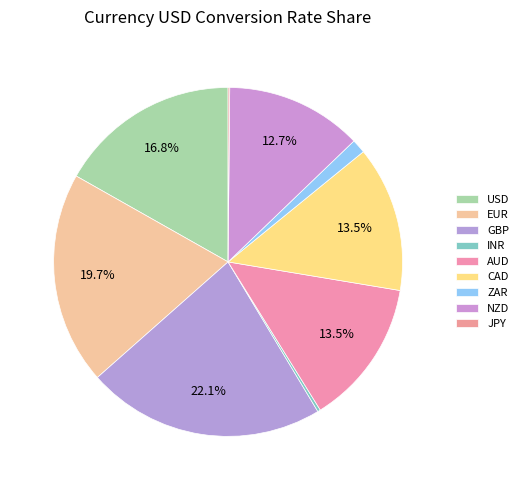

Which category has the smallest portion of the pie?

JPY